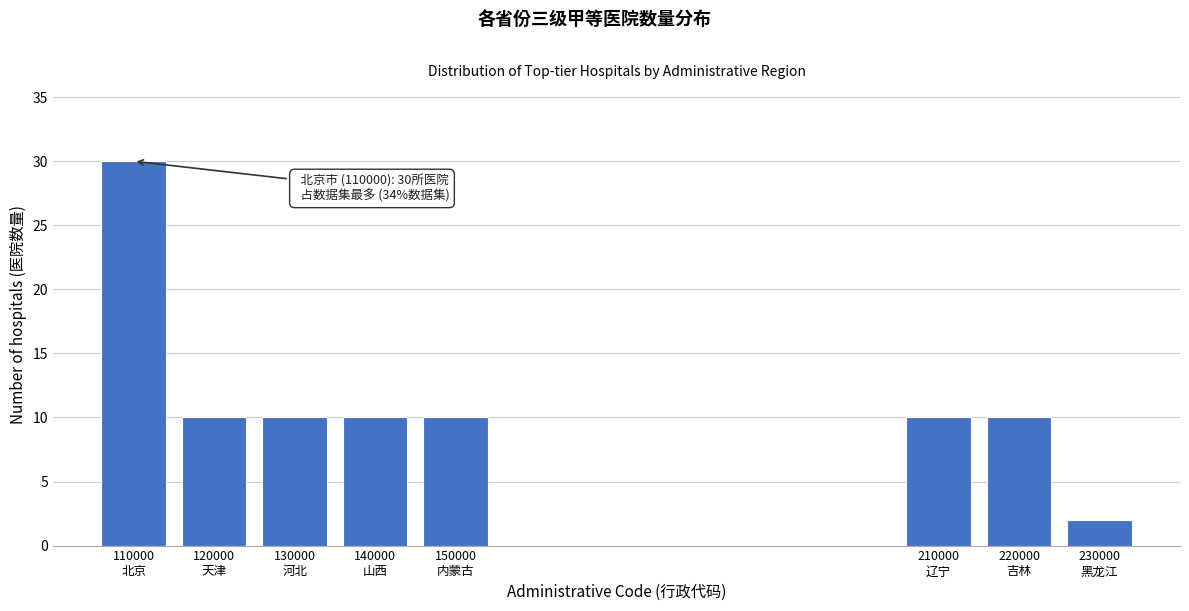

Reading left to right, what are all the values shown in this chart?

30	10	10	10	10	10	10	2